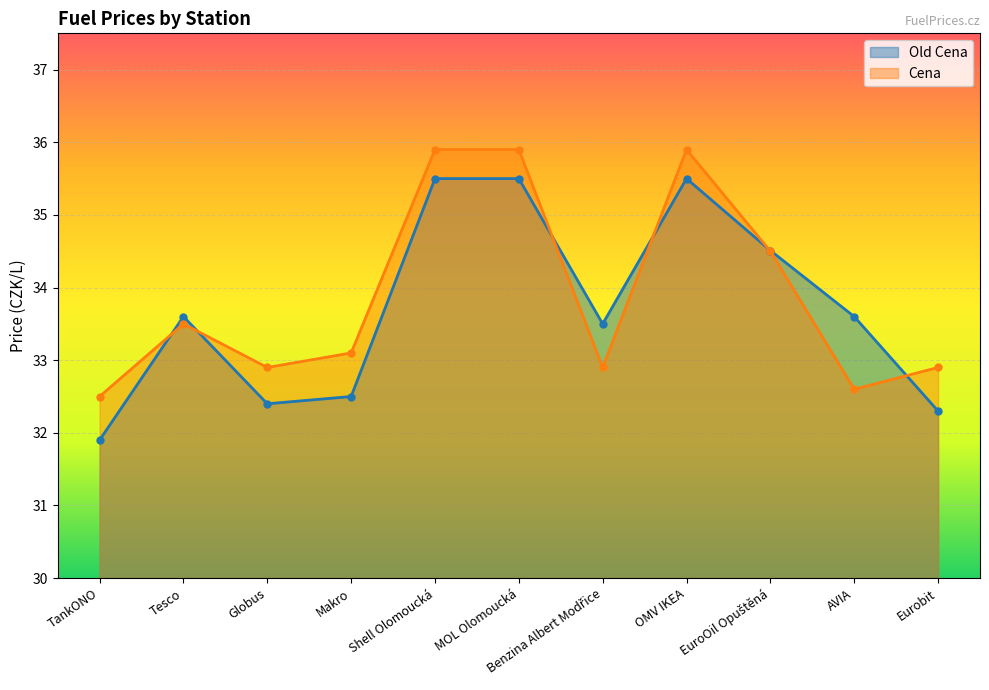

Which series has the largest total across all categories?

Cena